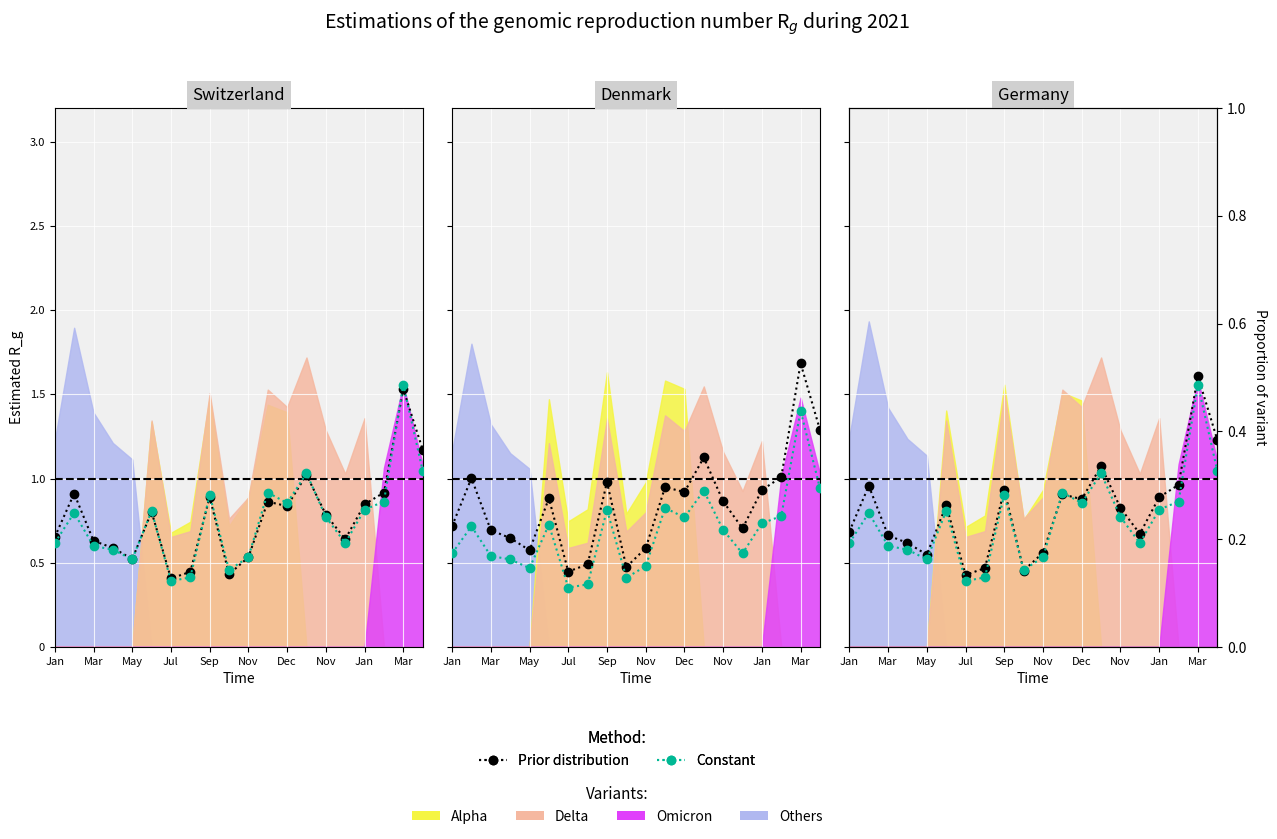

What is the maximum value for Constant?

1.6